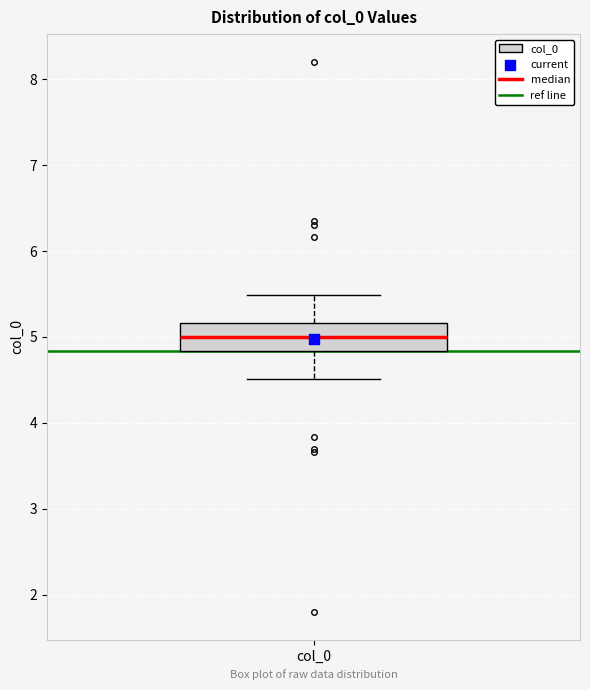

Transcribe this box plot: give where the median line is, the range the box spans, and where the two whiskers end, as read against the y-axis. The values are not printed on the chart, so give them approximately, as read against the axis.

median 5.0, box 4.8 to 5.2, whiskers 4.5 to 5.5